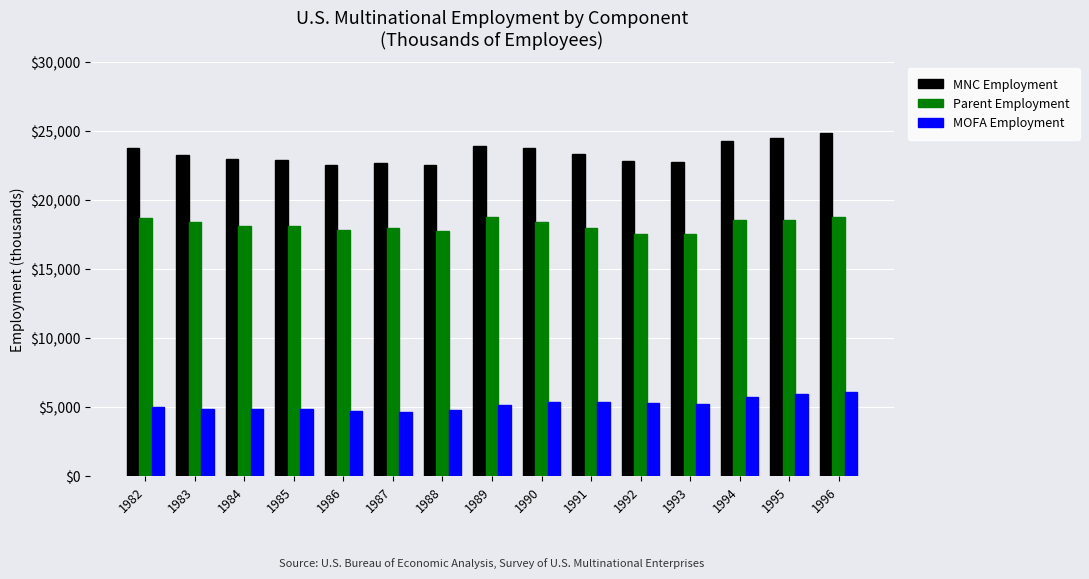

At which category is the sum across all series the highest?

1996